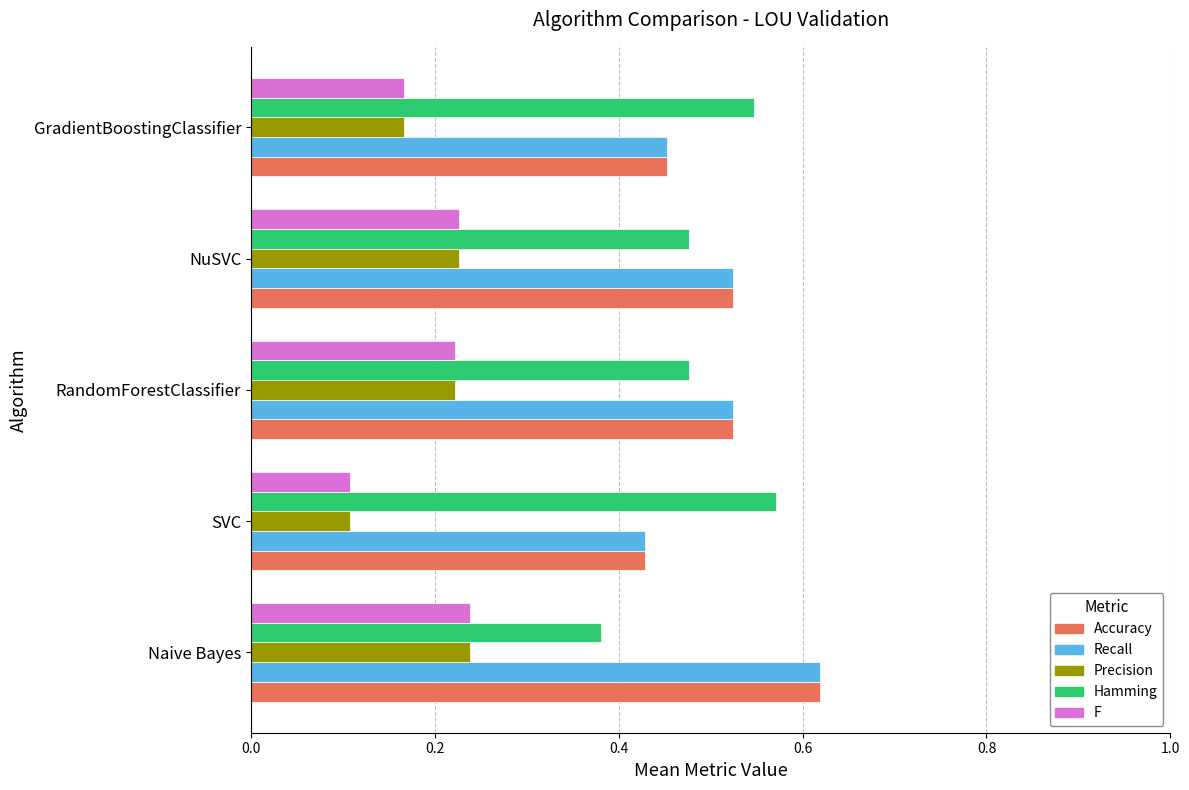

At how many categories does at least one series exceed 0?

5